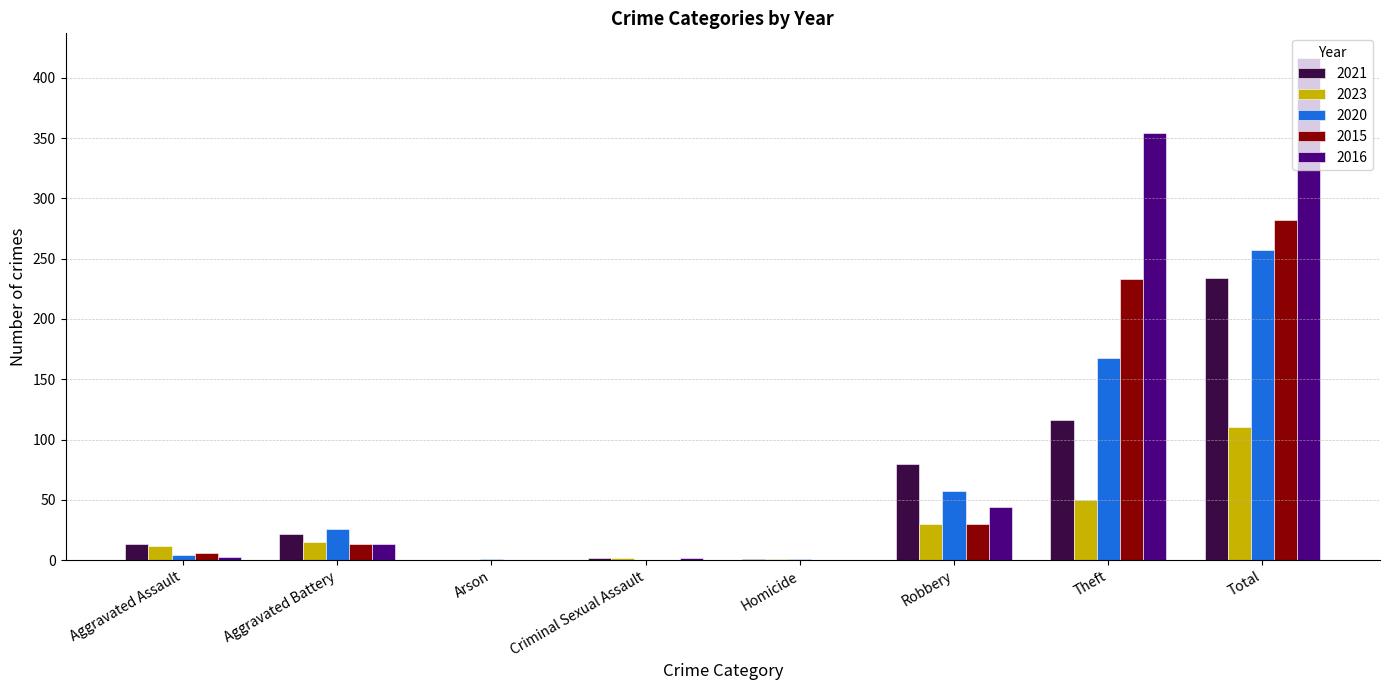

What is the sum of all 2016 values?

832